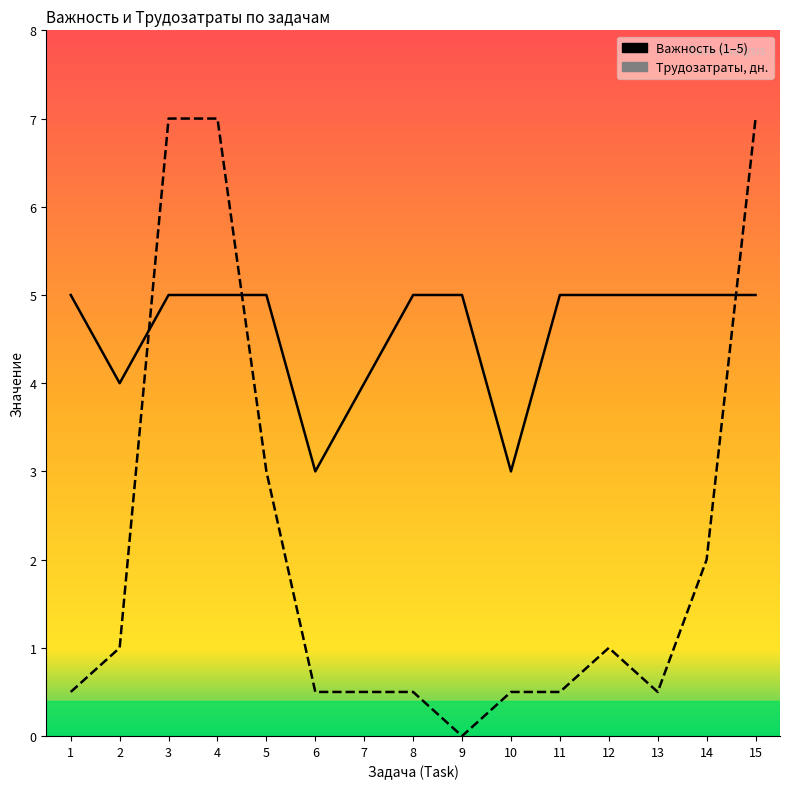

True or false: Важность has a value of 1.4 at 11.

False